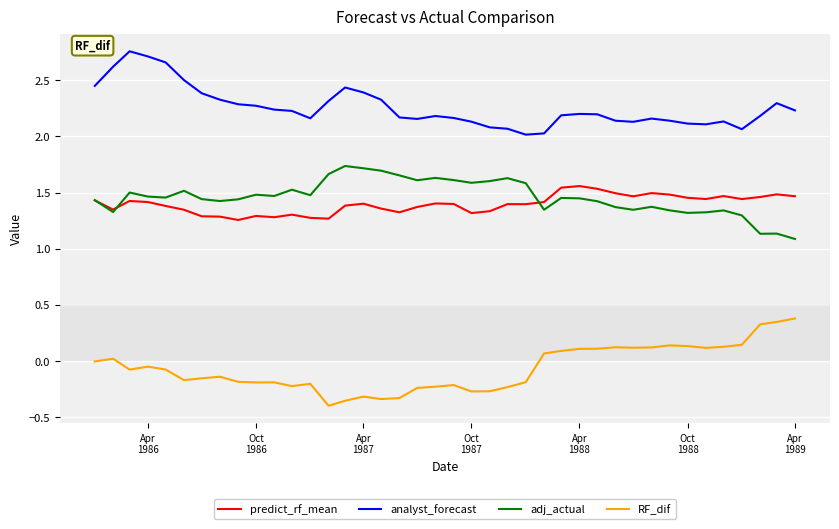

True or false: predict_rf_mean and RF_dif cross at least once.

False